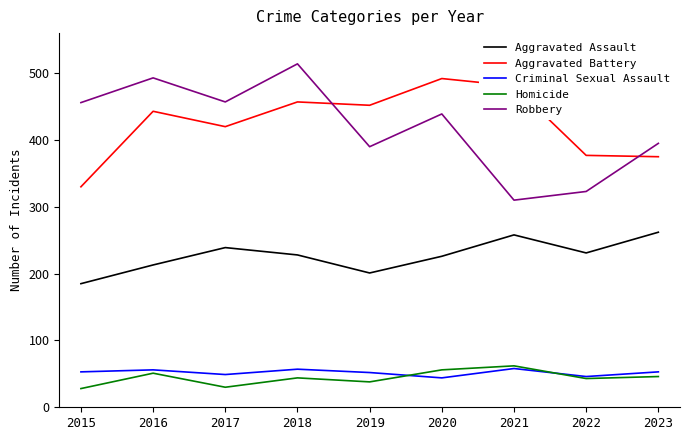

Is it true that Aggravated Assault equals 133 at 2016?

False